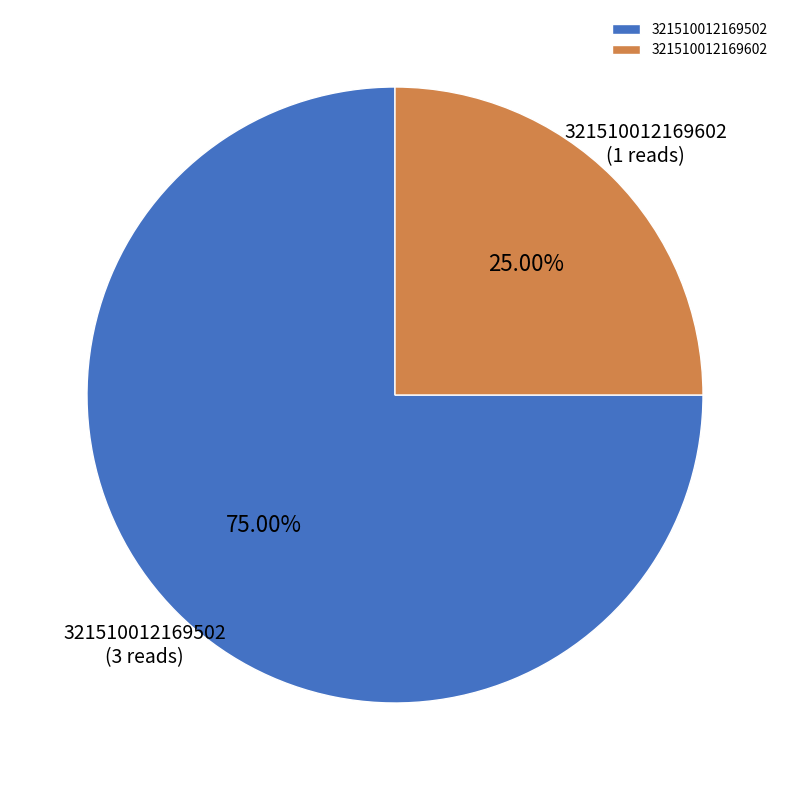

Combined, do 321510012169602 and 321510012169502 account for over 50%?

Yes